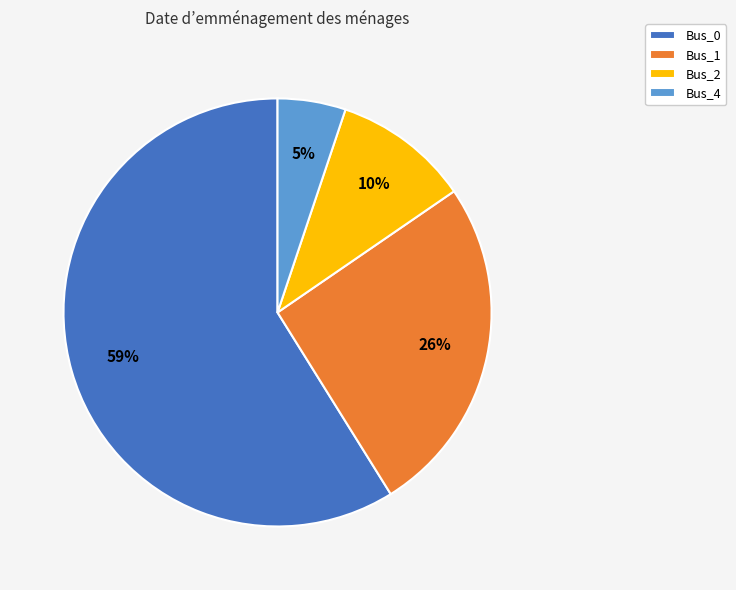

To the nearest percent, what percentage of the pie is Bus_2?

10%